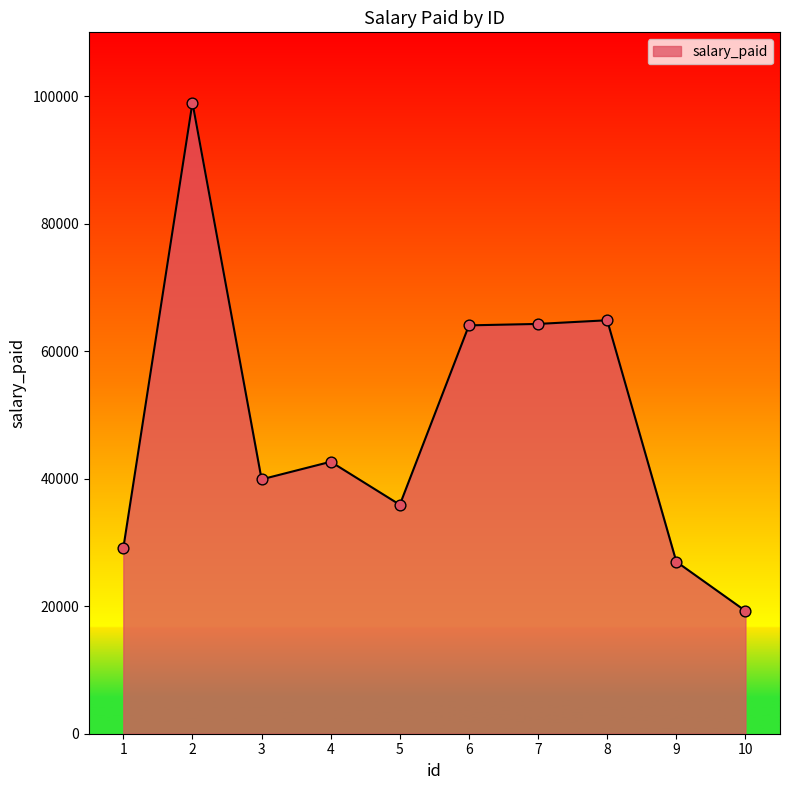

What is the change in value from 7 to 9?

-37288